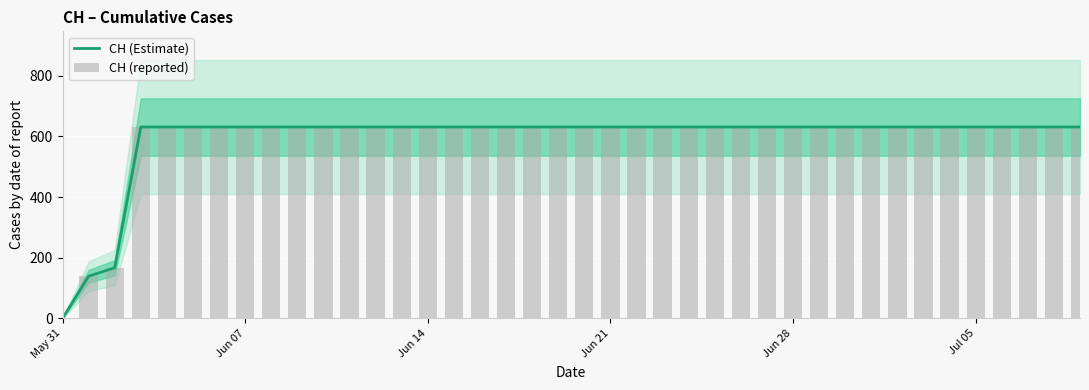

How many series are shown in this chart?

2